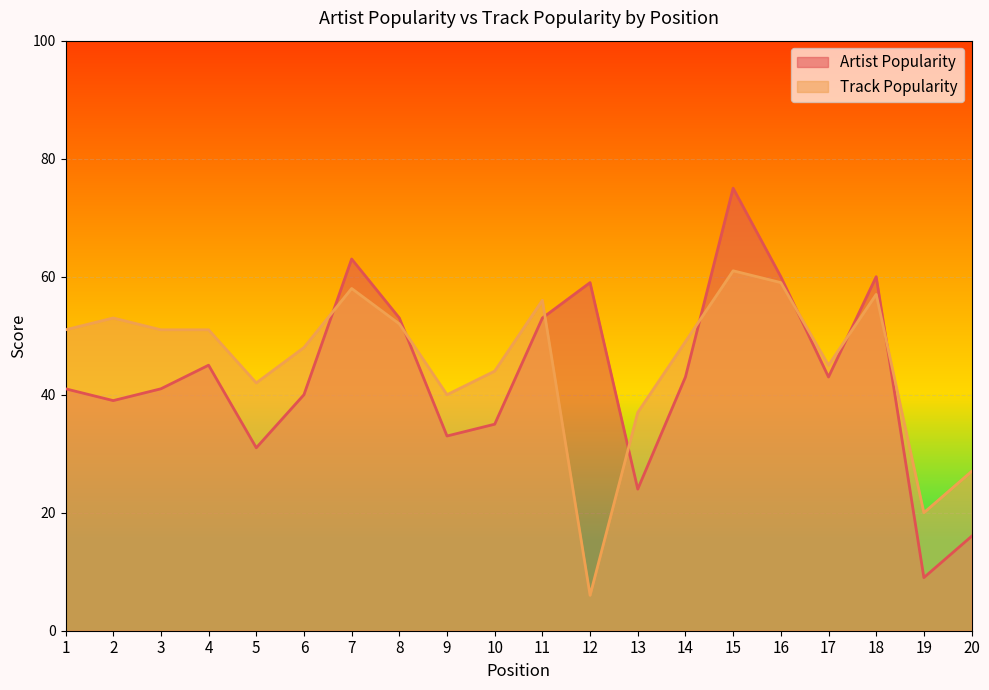

What is the difference between the maximum and minimum values in the Artist Popularity series?

66